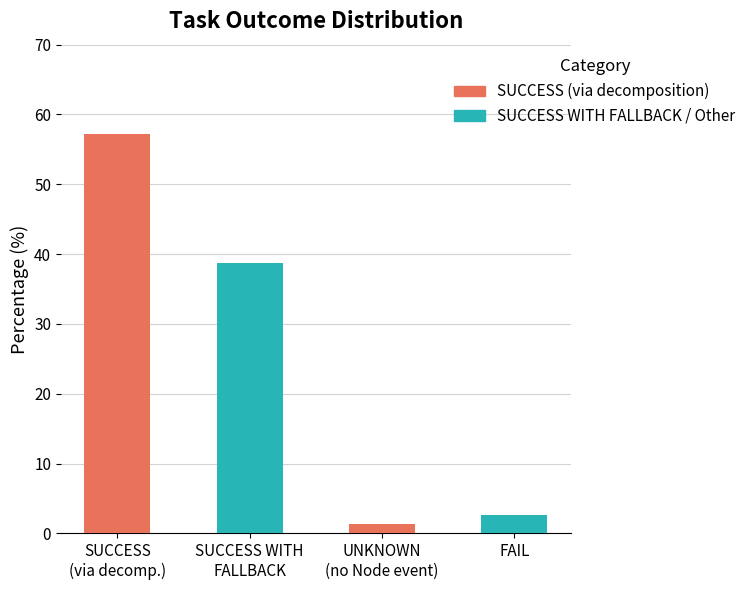

True or false: the data shows 2.6 at FAIL.

True